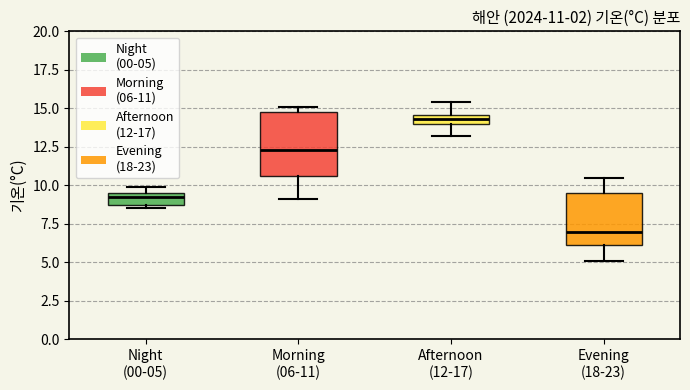

Which box is the tallest, from its lower edge to its upper edge?

Morning (06-11)